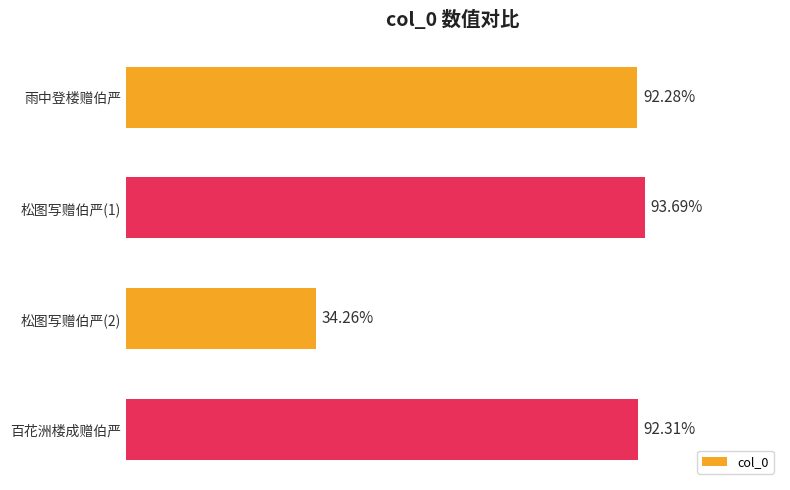

Are the bars horizontal?

Yes